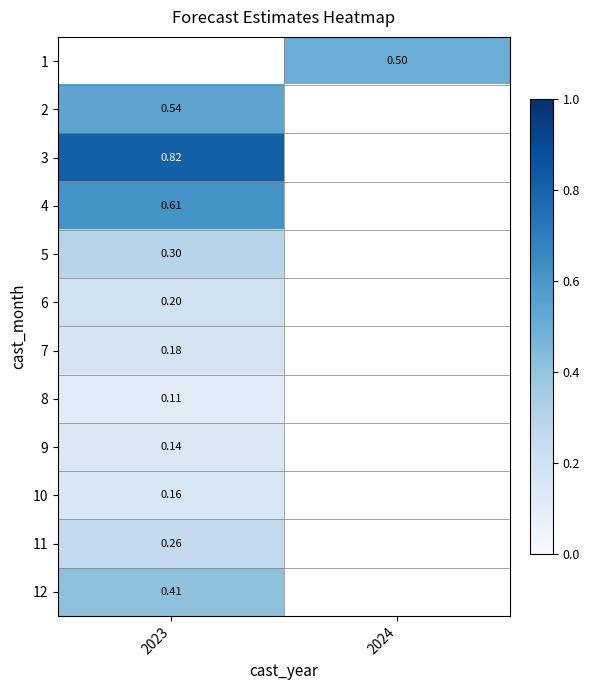

How many values in the 1 series exceed 0?

1